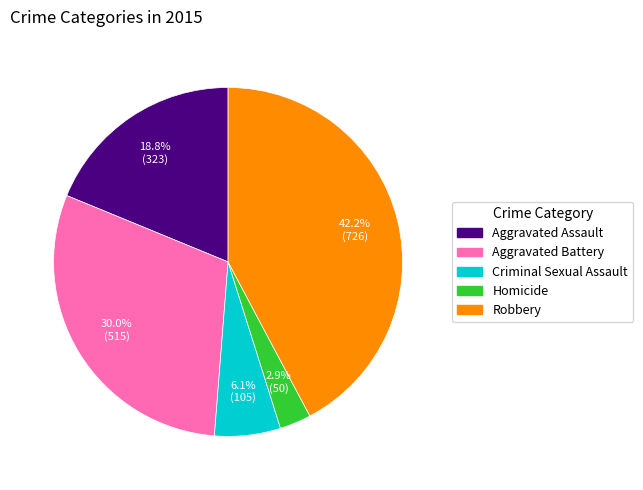

The Criminal Sexual Assault slice represents 16% of the pie. True or false?

False